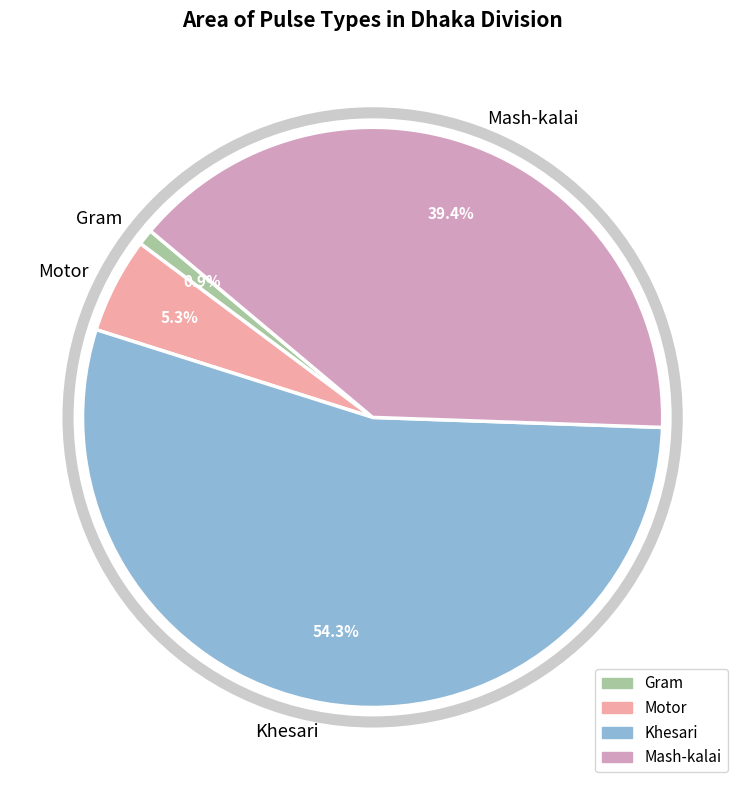

Combined, what portion of the pie is Gram and Mash-kalai?

40.3%